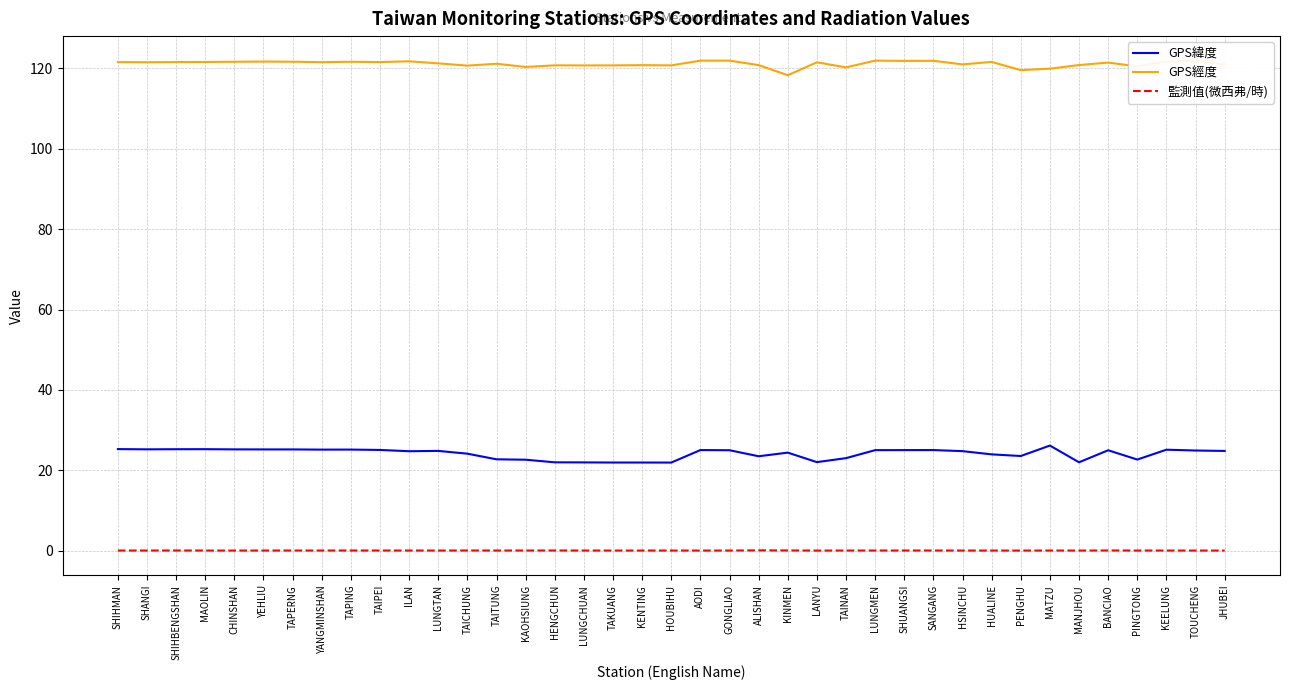

At how many categories does at least one series exceed 94?

39